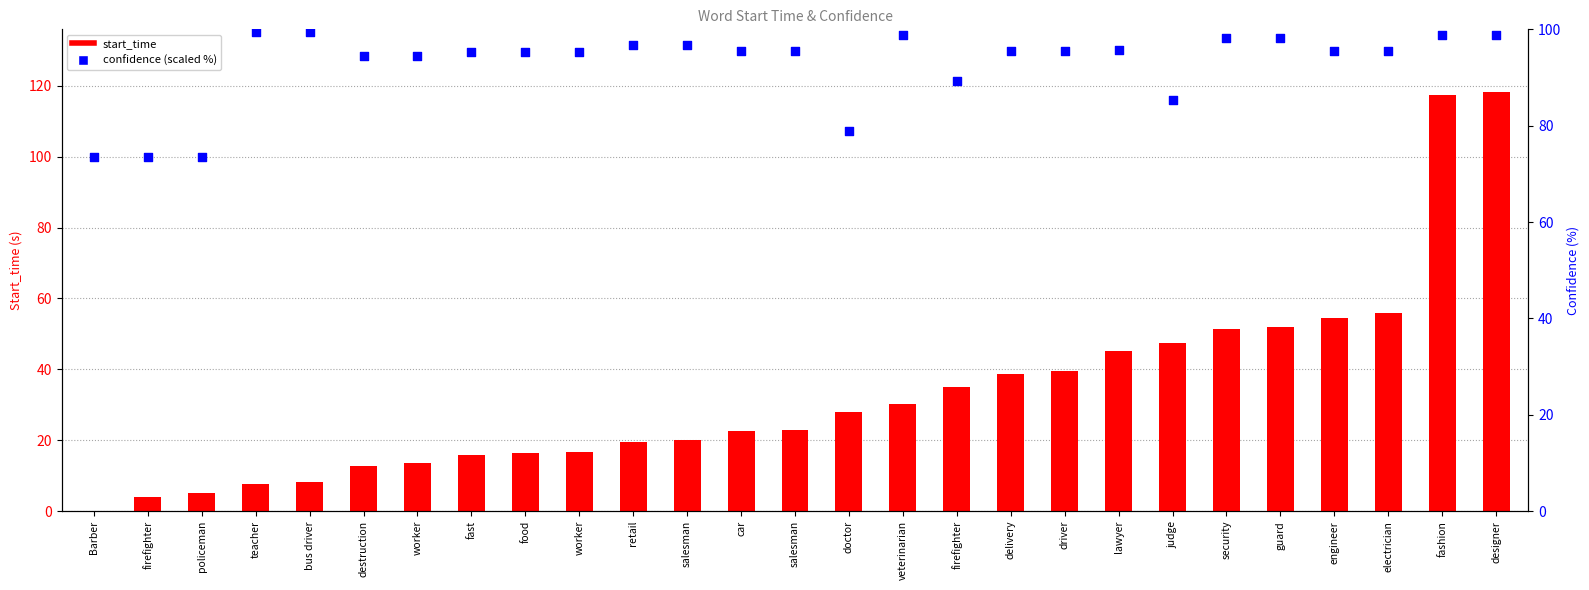

What is the total value across all series at veterinarian?

129.1